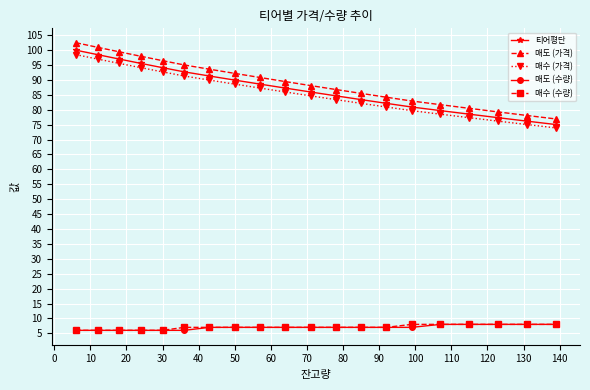

Which series has the widest spread of values?

매도 (가격)